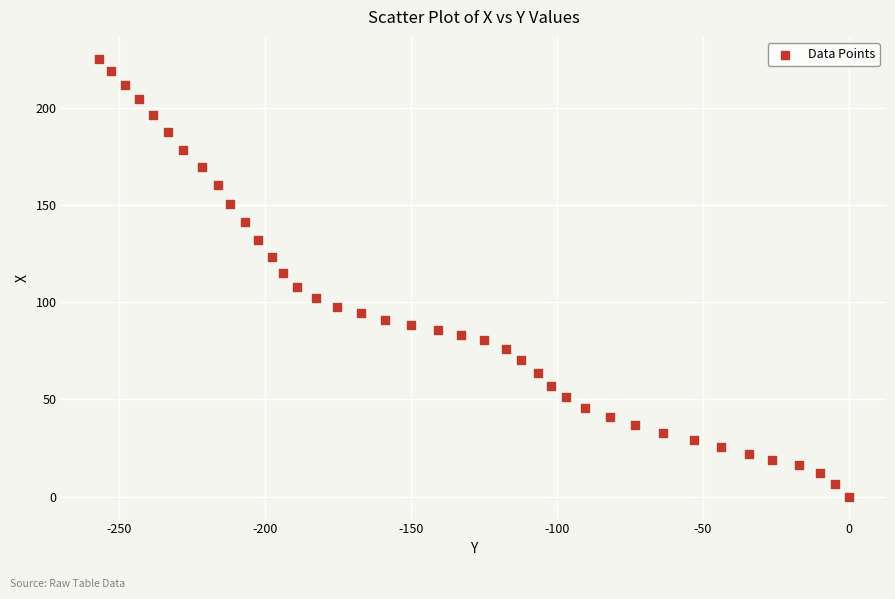

What is the range of Y values (max minus min)?

225.1